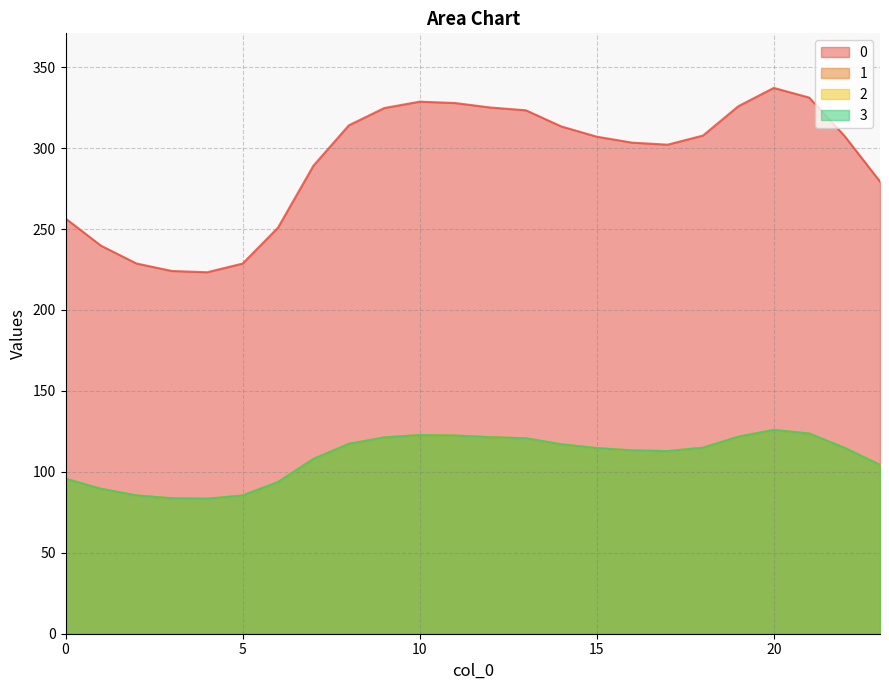

At 22, list the series in order from largest to smallest.

0, 1, 2, 3